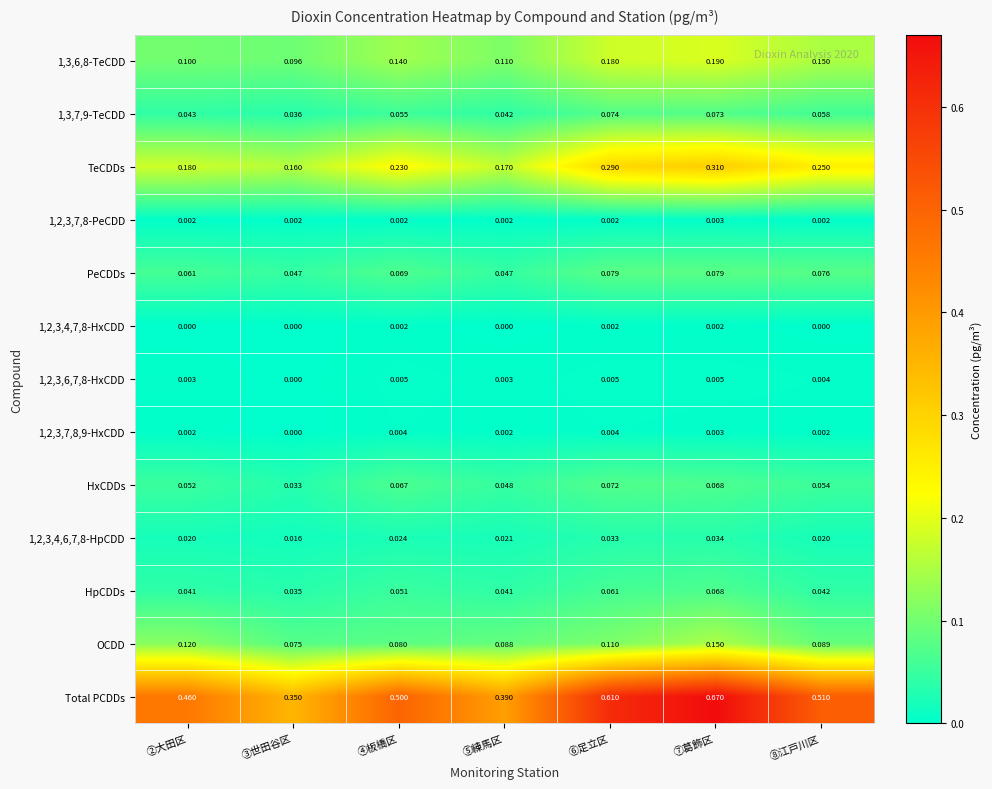

List the labels in order of 1,3,6,8-TeCDD value, largest first.

⑦葛飾区, ⑥足立区, ⑧江戸川区, ④板橋区, ⑤練馬区, ②大田区, ③世田谷区